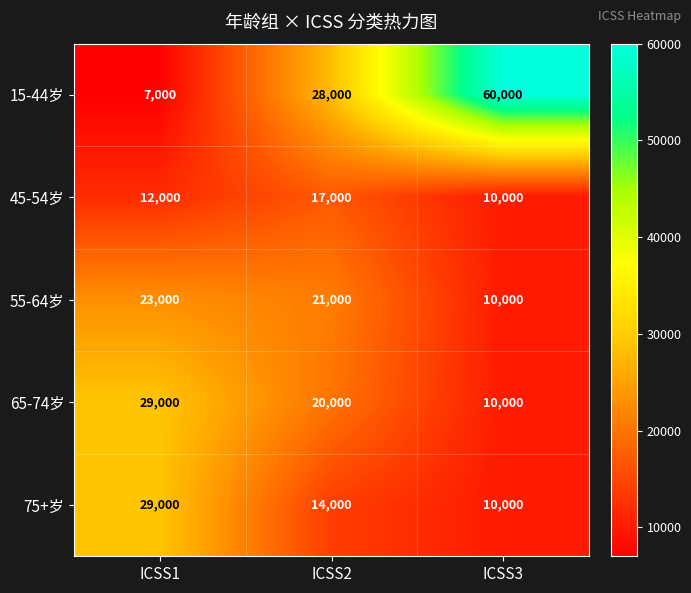

What is the highest value of the 15-44岁 series?

60000